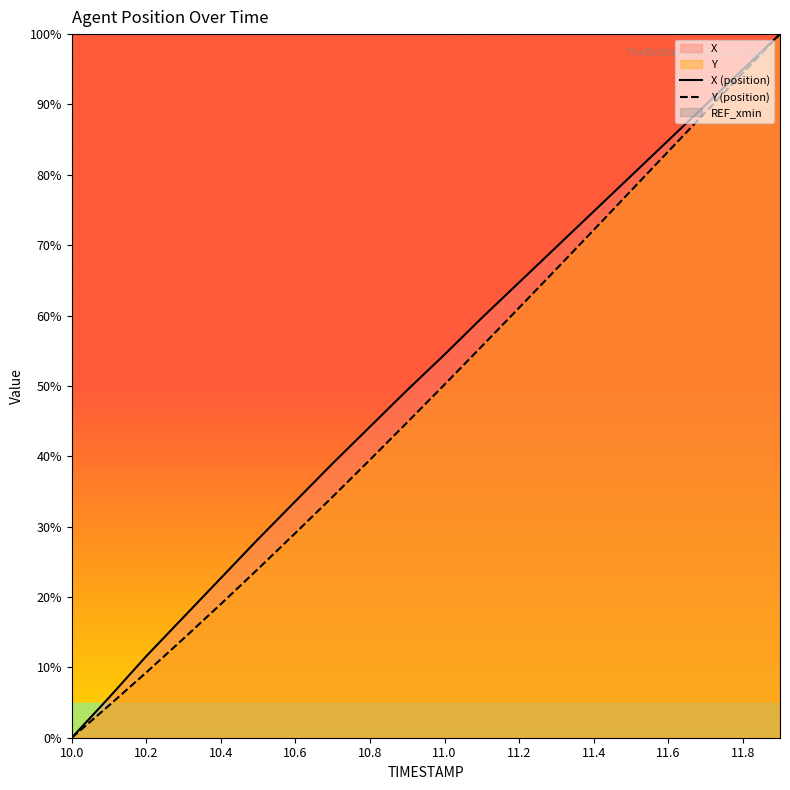

True or false: Y (position) and X (position) intersect in this chart.

False